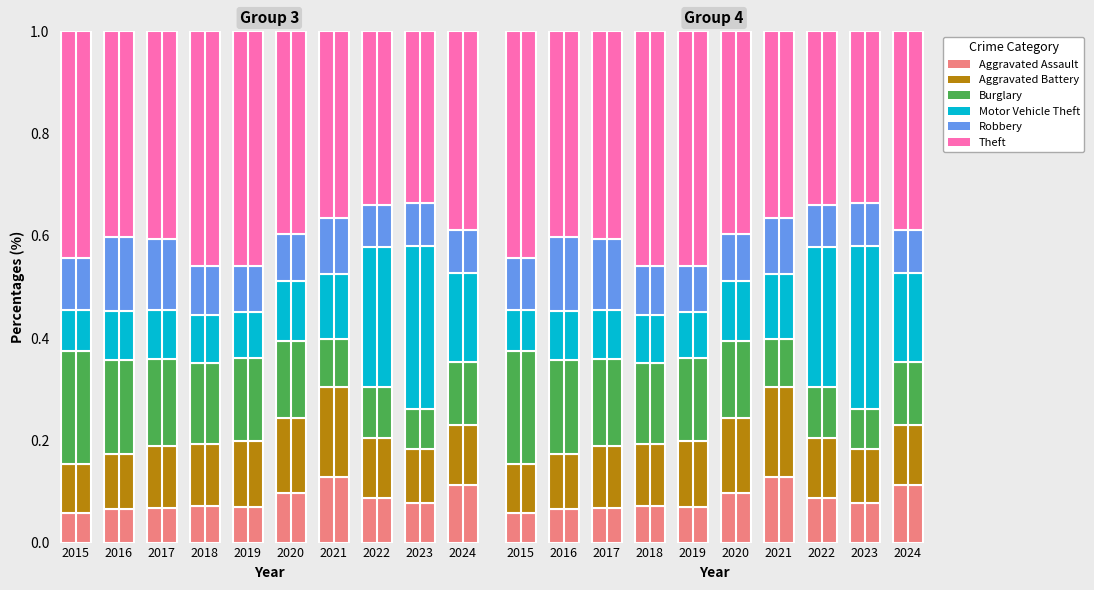

Reading left to right, list all the values displayed in this chart.

Aggravated Assault: 0.1	0.1	0.1	0.1	0.1	0.1	0.1	0.1	0.1	0.1
Aggravated Battery: 0.1	0.1	0.1	0.1	0.1	0.1	0.2	0.1	0.1	0.1
Burglary: 0.2	0.2	0.2	0.2	0.2	0.2	0.1	0.1	0.1	0.1
Motor Vehicle Theft: 0.1	0.1	0.1	0.1	0.1	0.1	0.1	0.3	0.3	0.2
Robbery: 0.1	0.1	0.1	0.1	0.1	0.1	0.1	0.1	0.1	0.1
Theft: 0.4	0.4	0.4	0.5	0.5	0.4	0.4	0.3	0.3	0.4